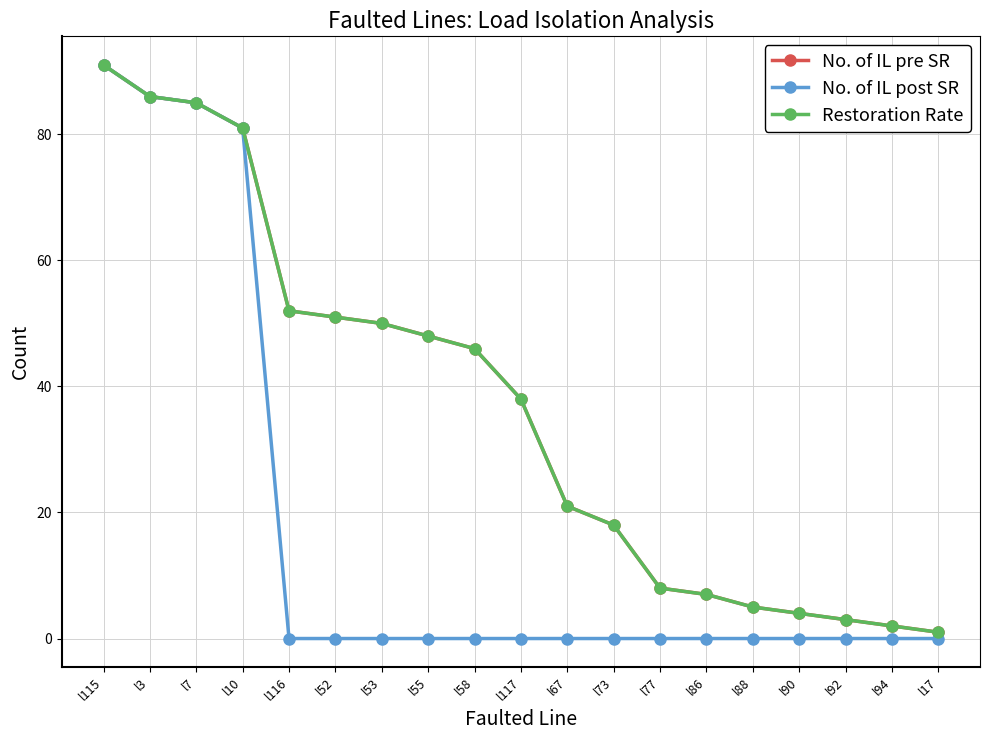

Is it true that No. of IL post SR equals -63 at l92?

False